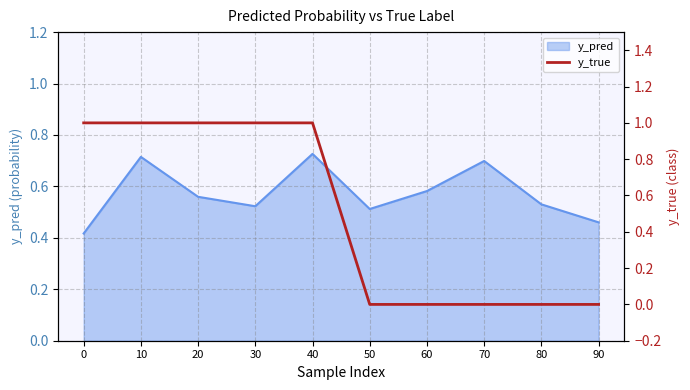

Is it true that y_pred equals 0.9 at 30?

False